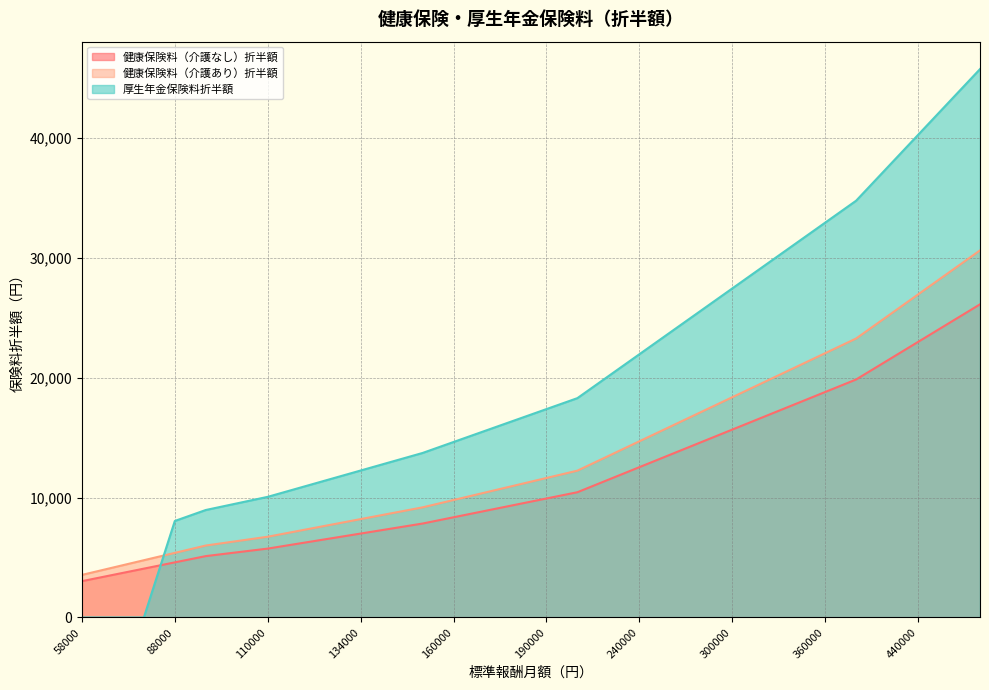

True or false: 健康保険料（介護あり）折半額 and 健康保険料（介護なし）折半額 cross at least once.

False